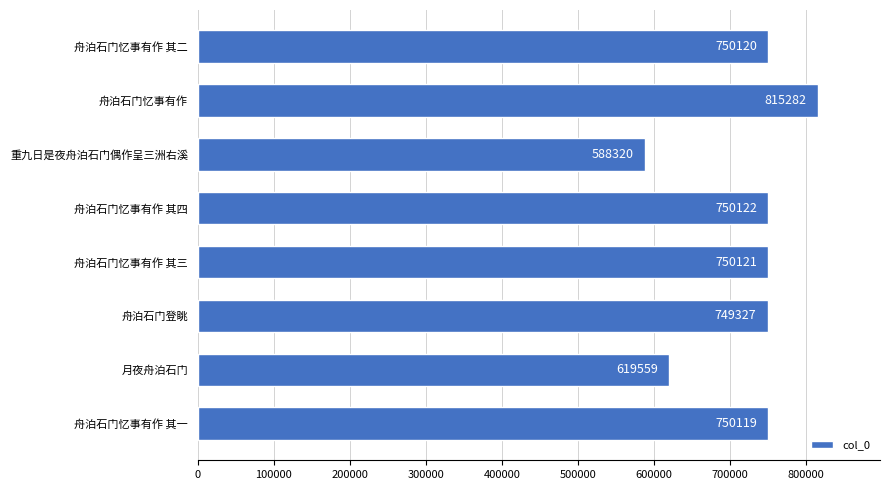

What is the approximate value at 舟泊石门忆事有作?

815282